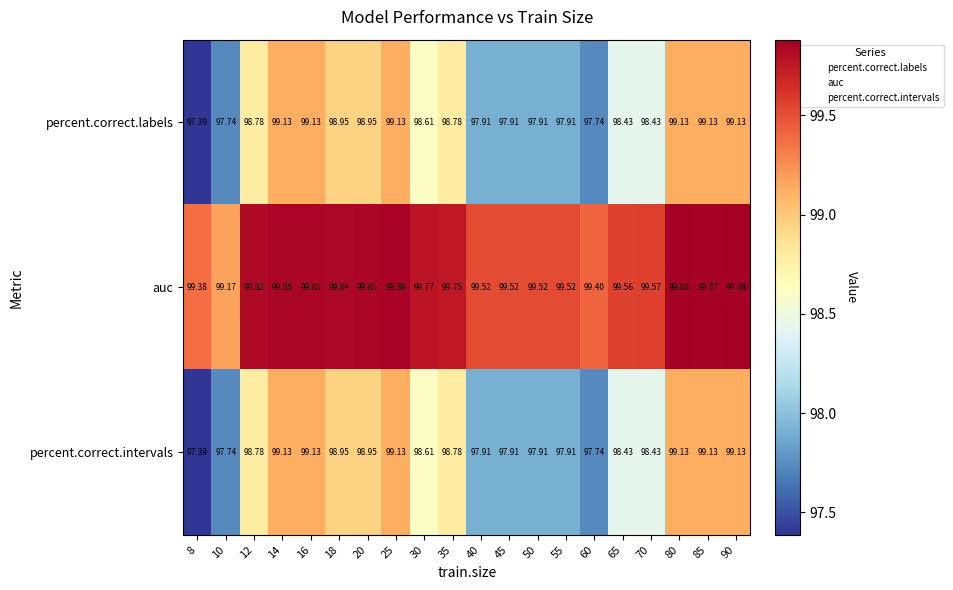

Which series has the largest total across all categories?

auc